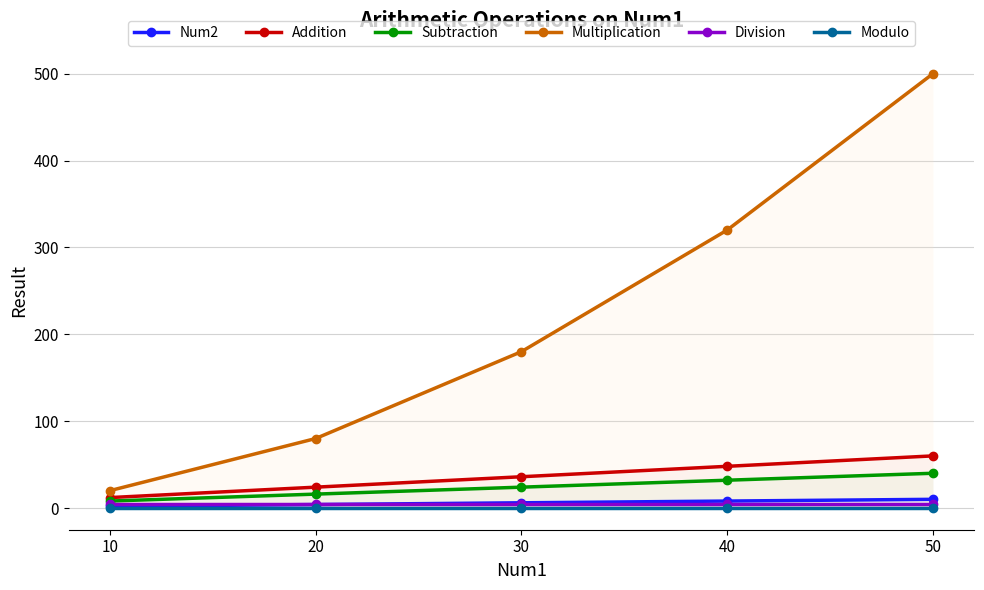

True or false: Num2 and Subtraction cross at least once.

False